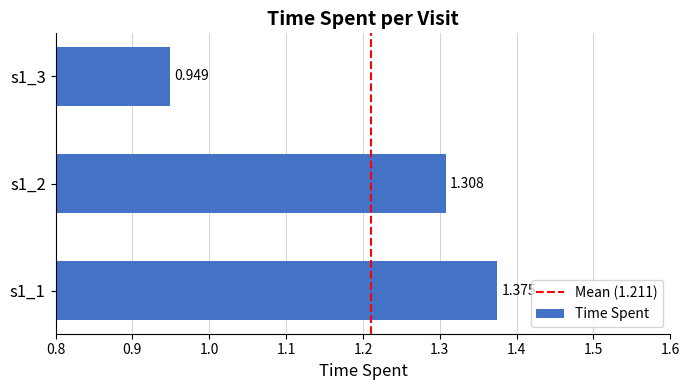

What is the average value?

1.2